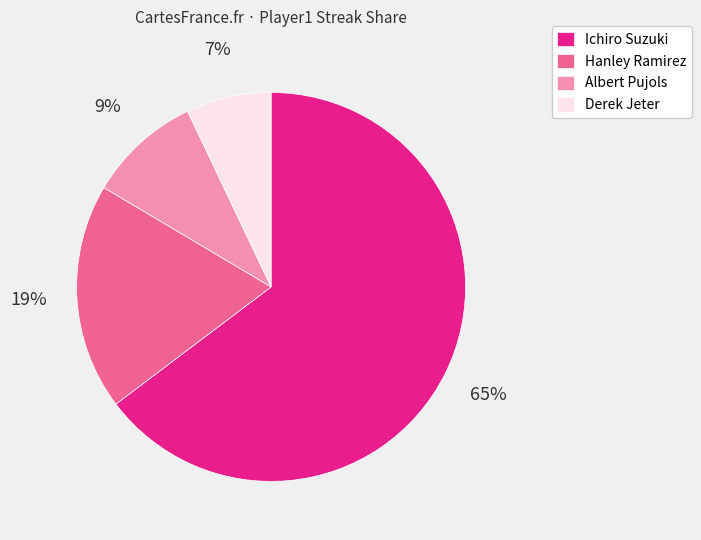

To the nearest percent, what is the combined percentage of Albert Pujols and Derek Jeter?

16%